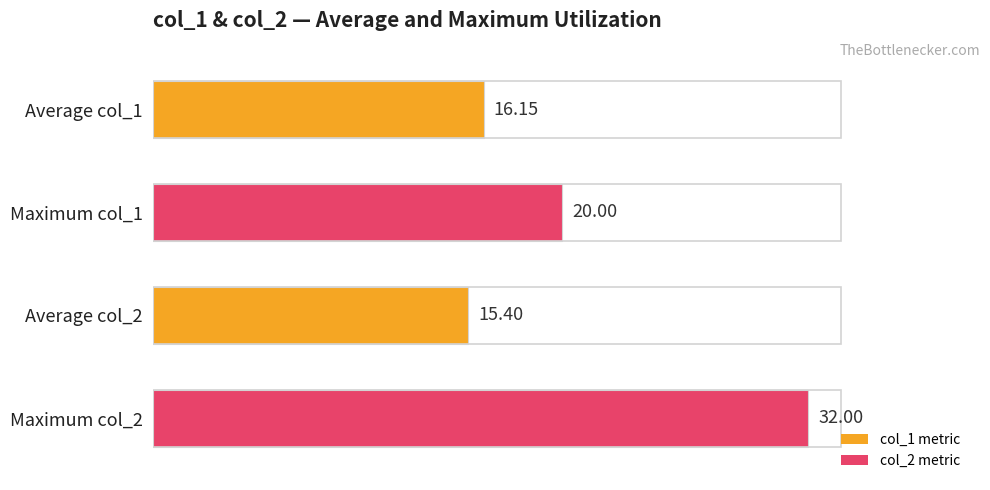

At which category does the chart reach its peak across all series?

Maximum col_2